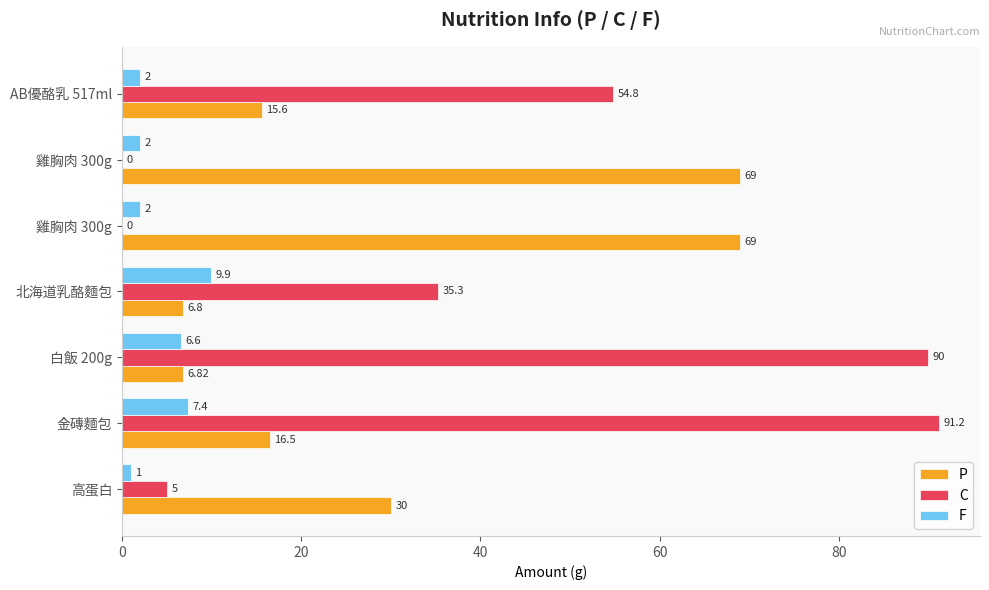

Count the number of data series in this chart.

3